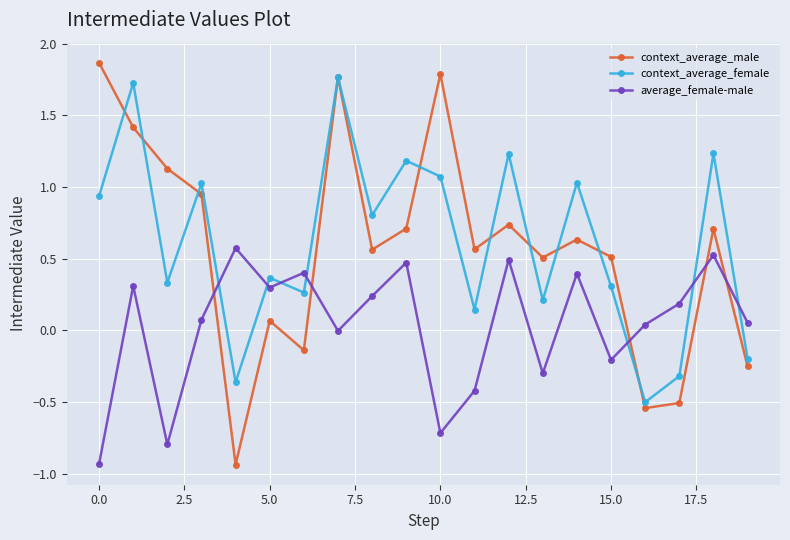

True or false: average_female-male has more than 0 points higher than both neighbors.

True